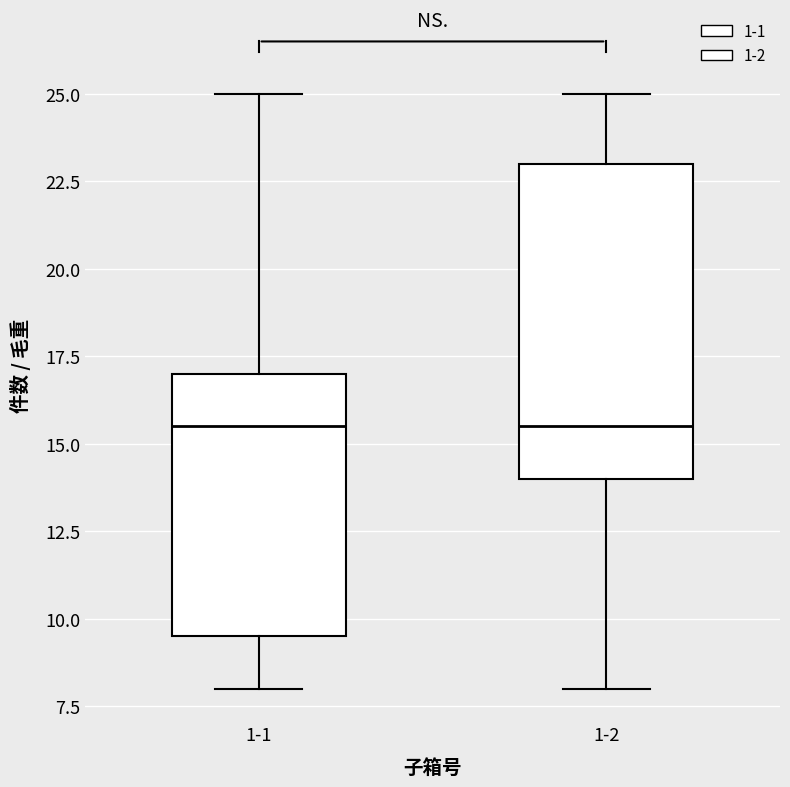

Reading left to right, read every box against the y-axis: the position of its median line, the range the box covers, and the ends of its whiskers. The values are not printed on the chart, so give them approximately, as read against the axis.

1-1: median 15.5, box 9.5 to 17.0, whiskers 8.0 to 25.0
1-2: median 15.5, box 14.0 to 23.0, whiskers 8.0 to 25.0